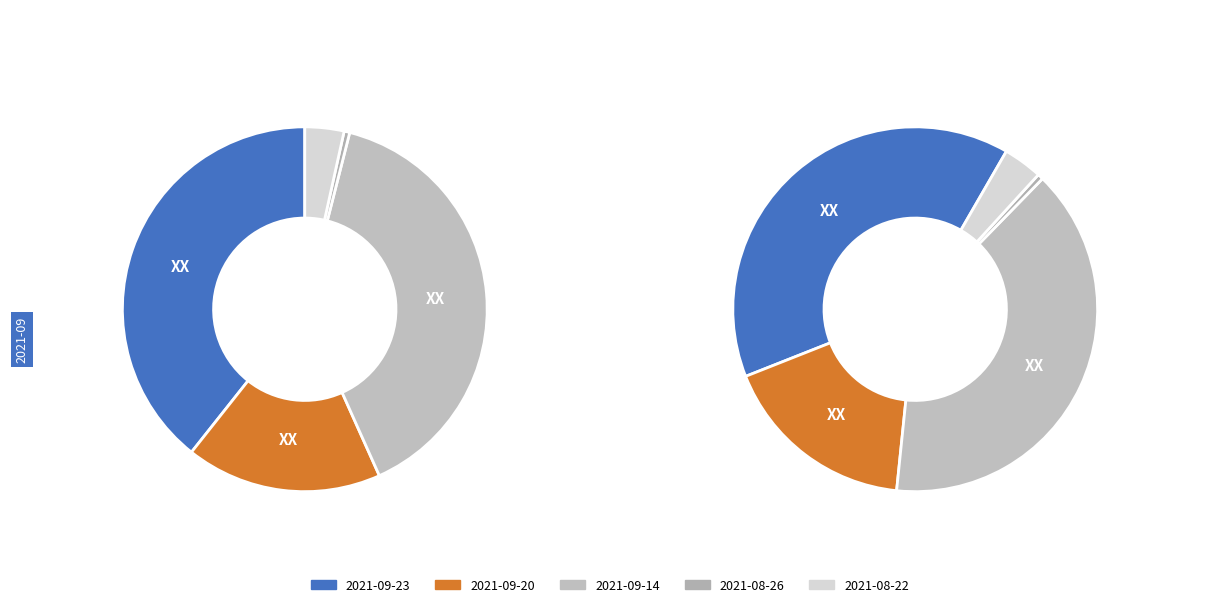

To the nearest percent, what is the average slice percentage?

20%